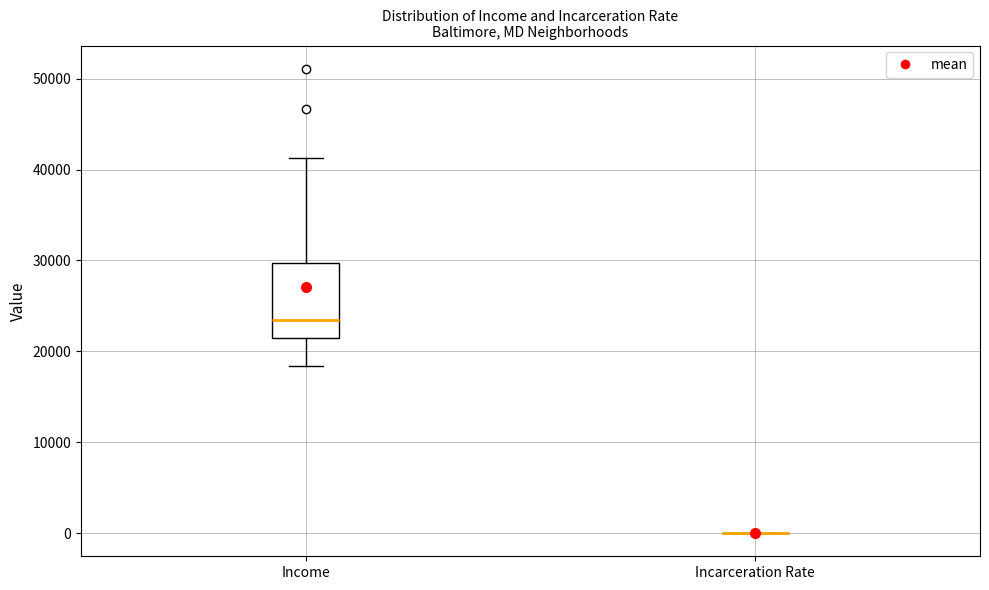

Reading left to right, read every box against the y-axis: the position of its median line, the range the box covers, and the ends of its whiskers. The values are not printed on the chart, so give them approximately, as read against the axis.

Income: median 23000, box 22000 to 30000, whiskers 18000 to 41000
Incarceration Rate: box collapsed to a line at 0, whiskers 0 to 0